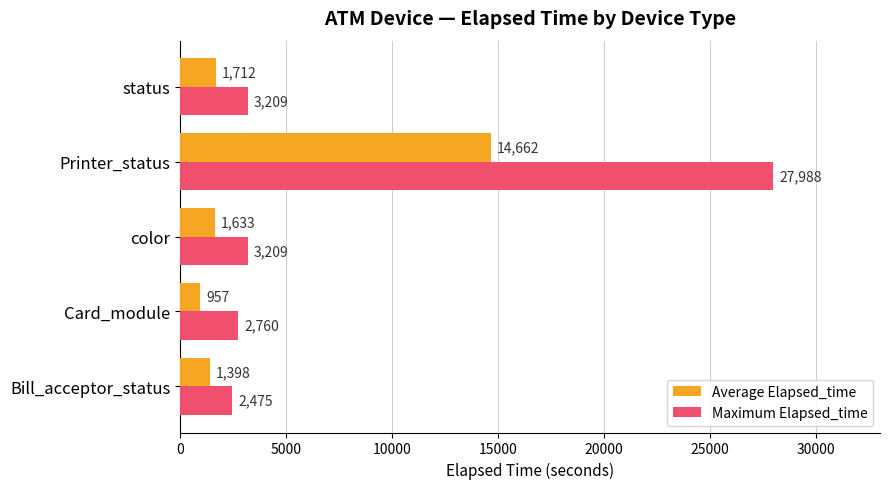

Where is Average Elapsed_time nearest to the value 7809?

status